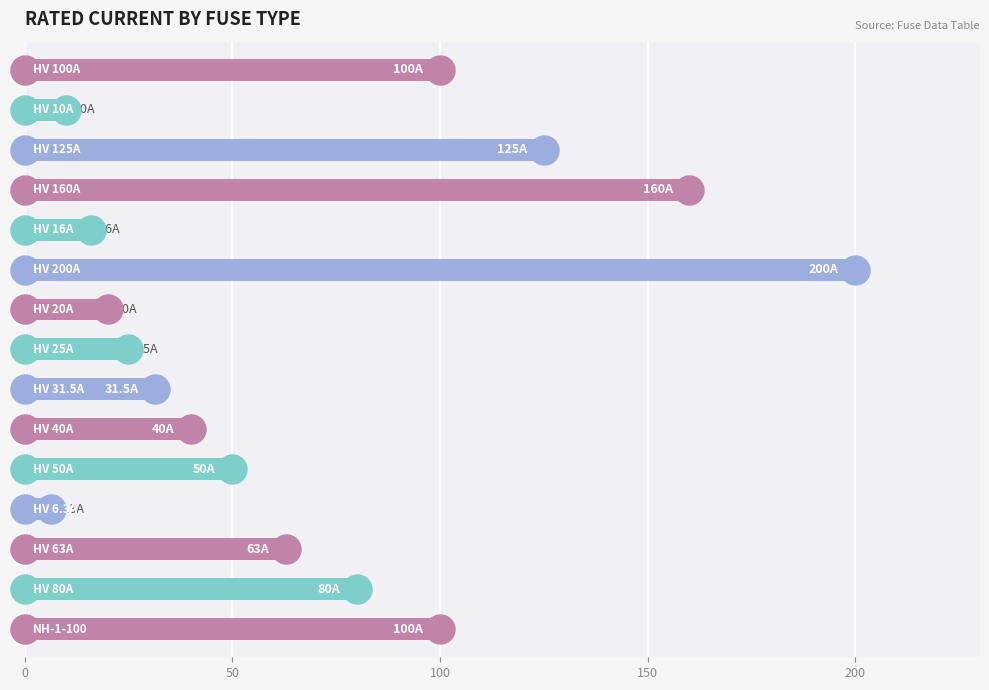

How many data points does each series have?

15